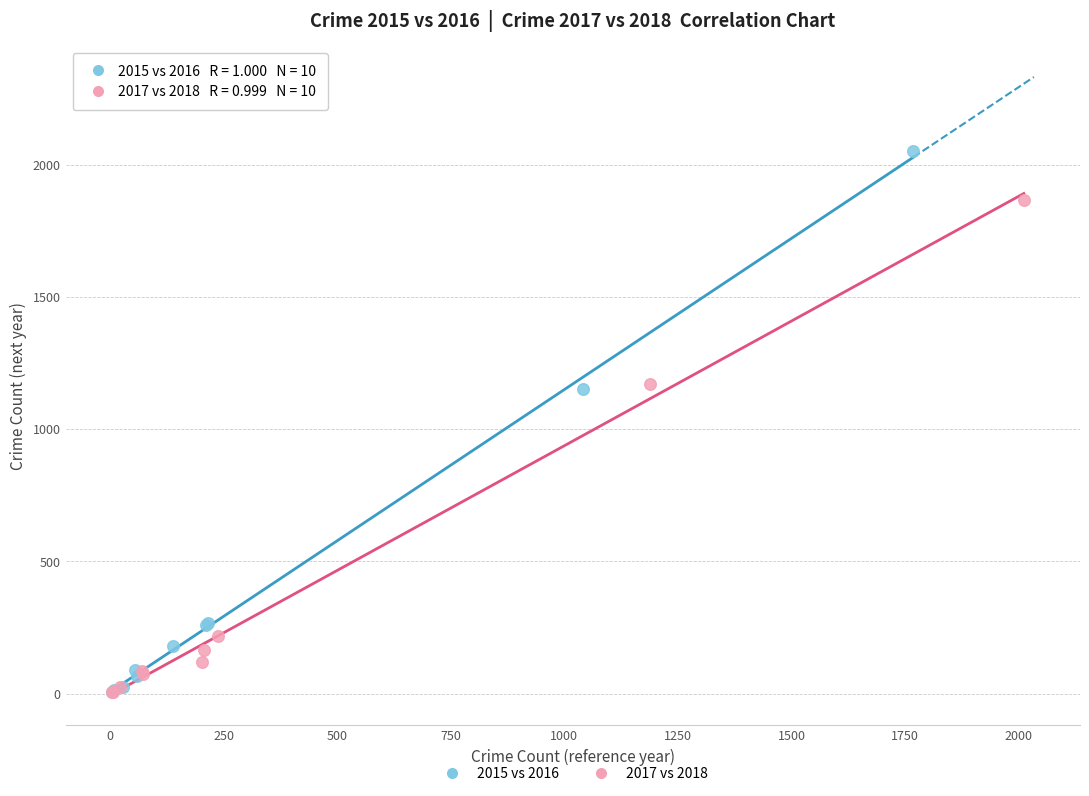

Which series reaches the maximum Y coordinate?

2015 vs 2016